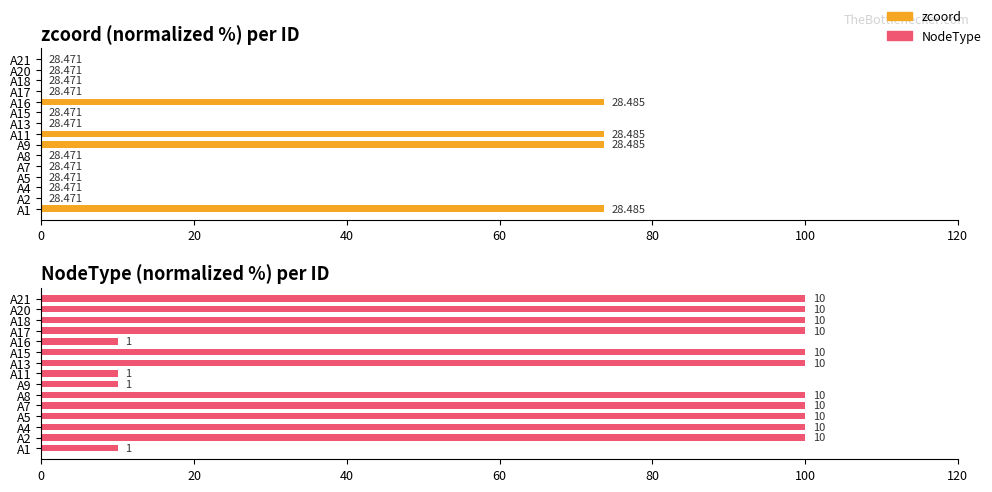

What is the sum of all NodeType values?

1140.0